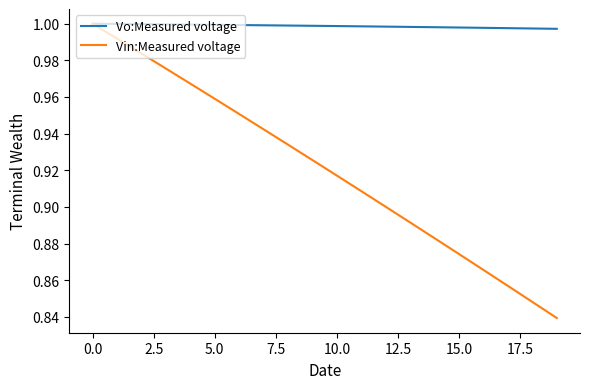

Which series has the largest total across all categories?

Vo:Measured voltage